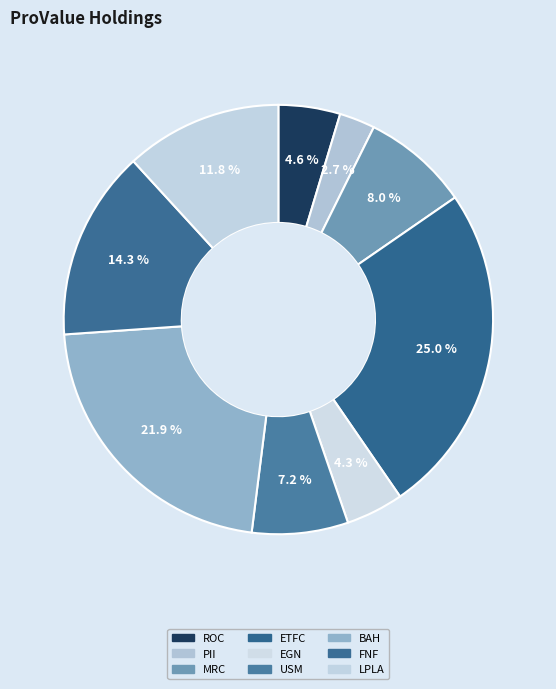

To the nearest percent, what is the difference between the largest and smallest slice percentages?

22%